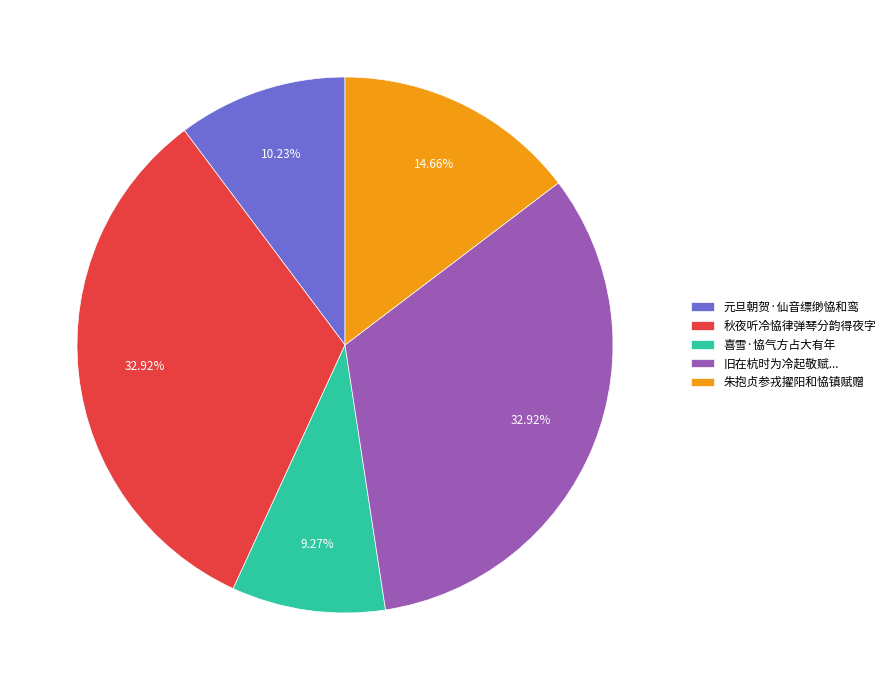

How many segments does this pie chart have?

5